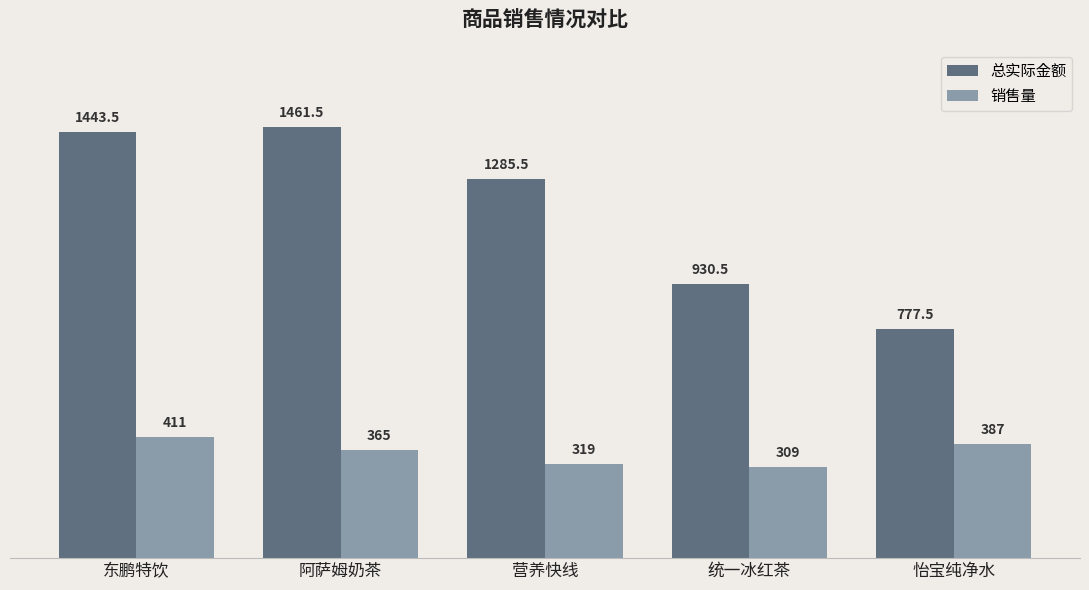

At which label is 销售量 closest to 360?

阿萨姆奶茶